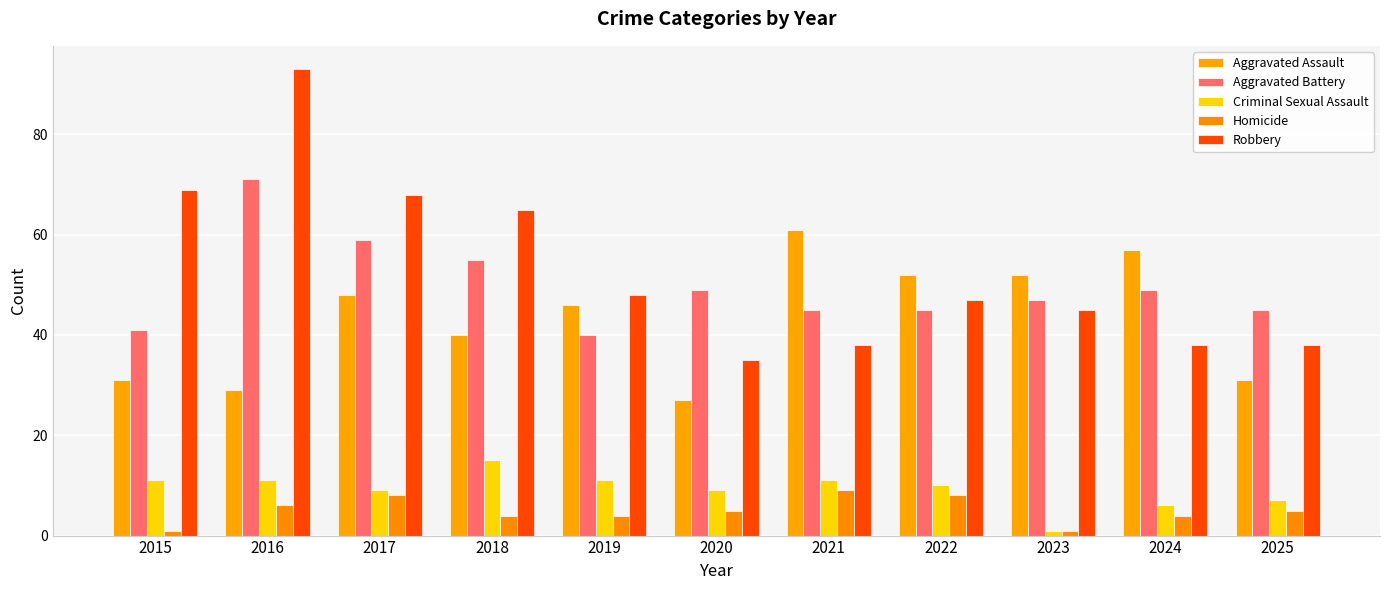

At which label does Aggravated Battery first exceed 47?

2016